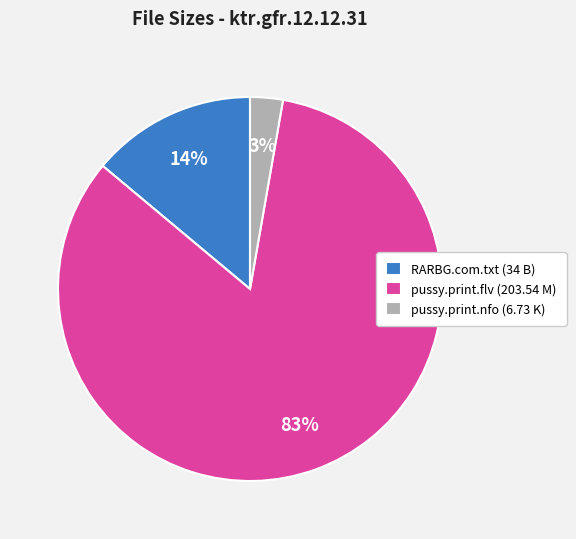

Is it true that RARBG.com.txt (34 B) is 22% of the pie?

False